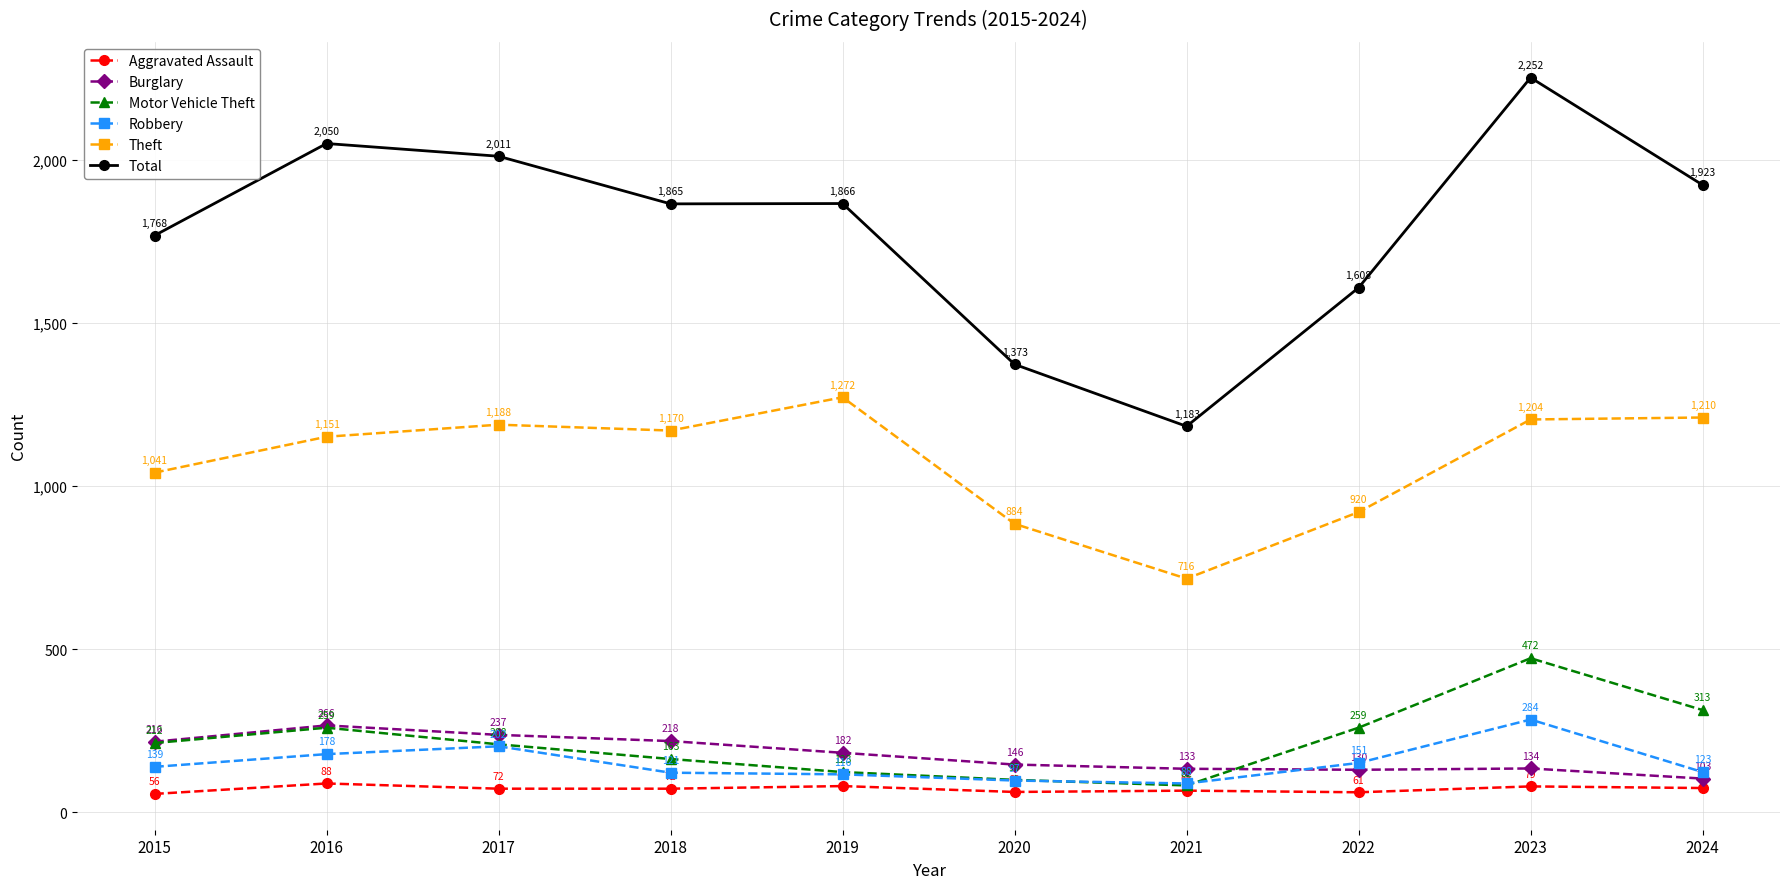

Which category has the lowest value in the Motor Vehicle Theft series?

2021